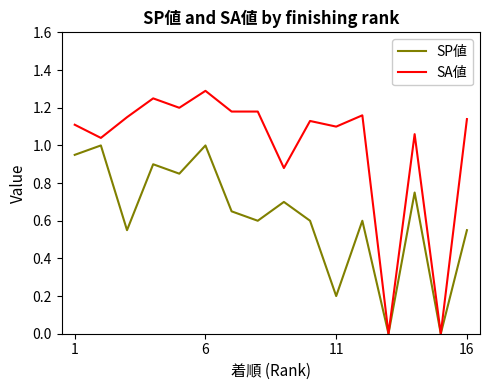

What is the difference between the maximum and minimum values in the SA値 series?

1.3